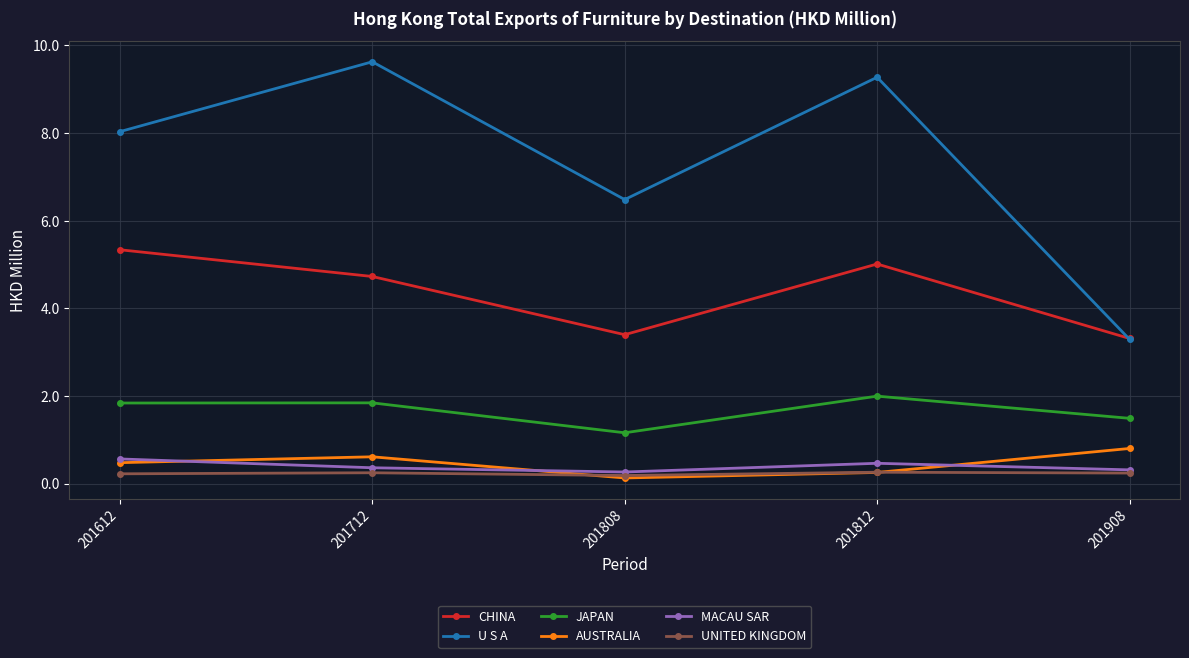

True or false: UNITED KINGDOM and CHINA cross at least once.

False